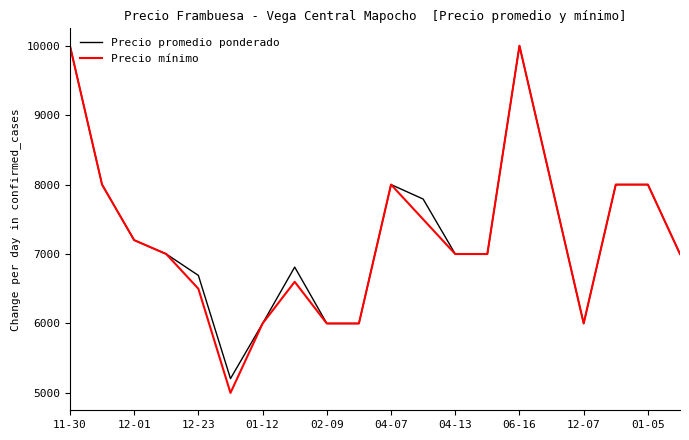

Reading left to right, transcribe all the data shown in this chart.

Precio promedio ponderado: 10000	8000	7200	7000	6692	5206	6000	6812	6000	6000	8000	7792	7000	7000	10000	8000	6000	8000	8000	7000
Precio mínimo: 10000	8000	7200	7000	6500	5000	6000	6600	6000	6000	8000	7500	7000	7000	10000	8000	6000	8000	8000	7000